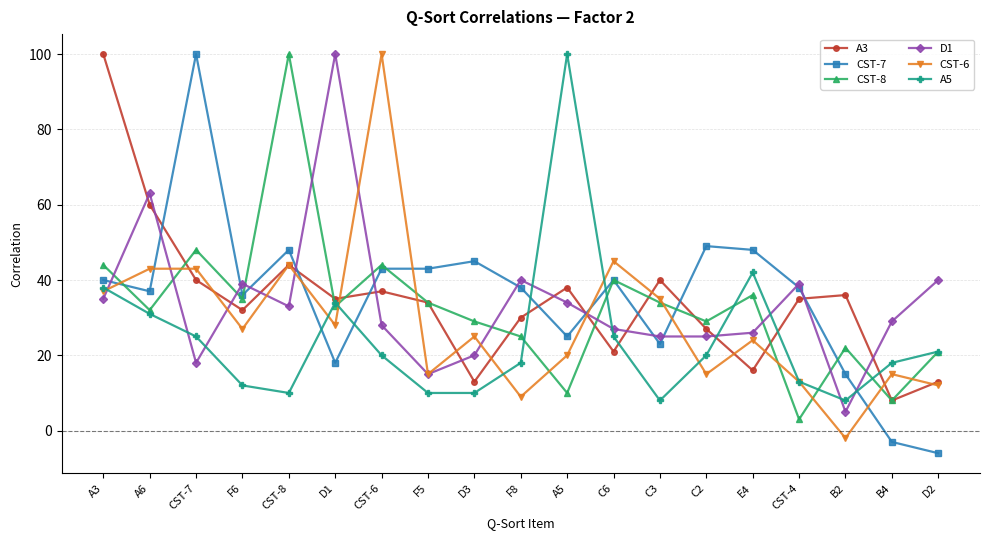

True or false: A5 has a value of 13 at CST-7.

False